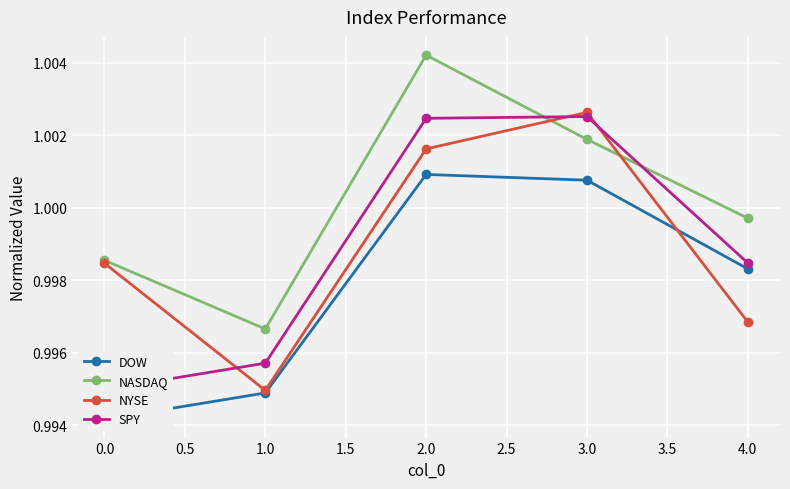

Where is the first local maximum for NASDAQ?

2.0